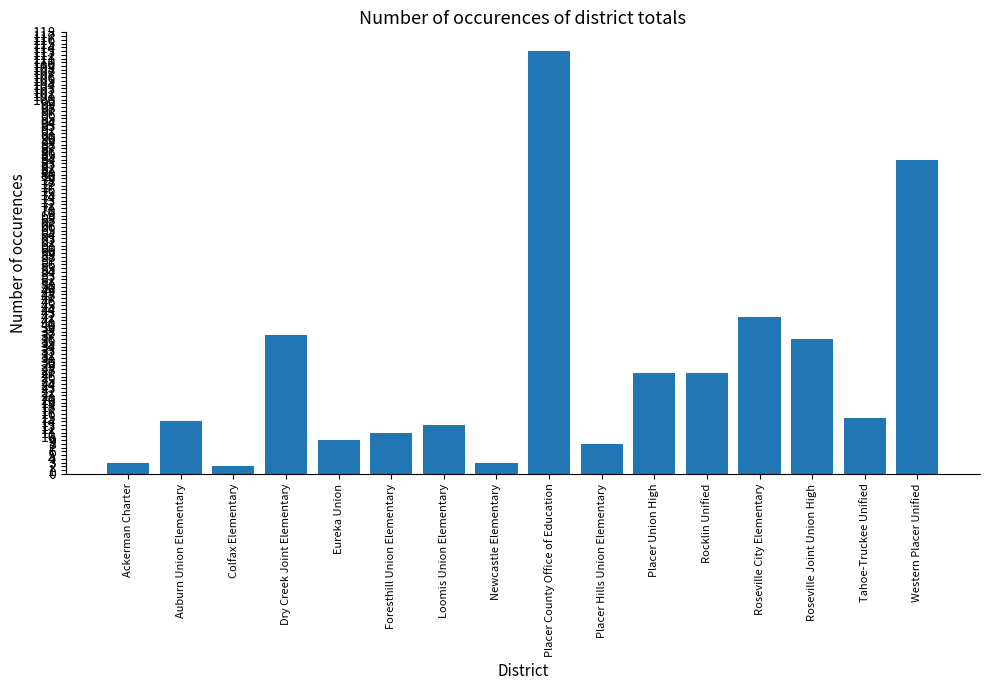

Reading left to right, extract all data points from this chart.

3	14	2	37	9	11	13	3	113	8	27	27	42	36	15	84